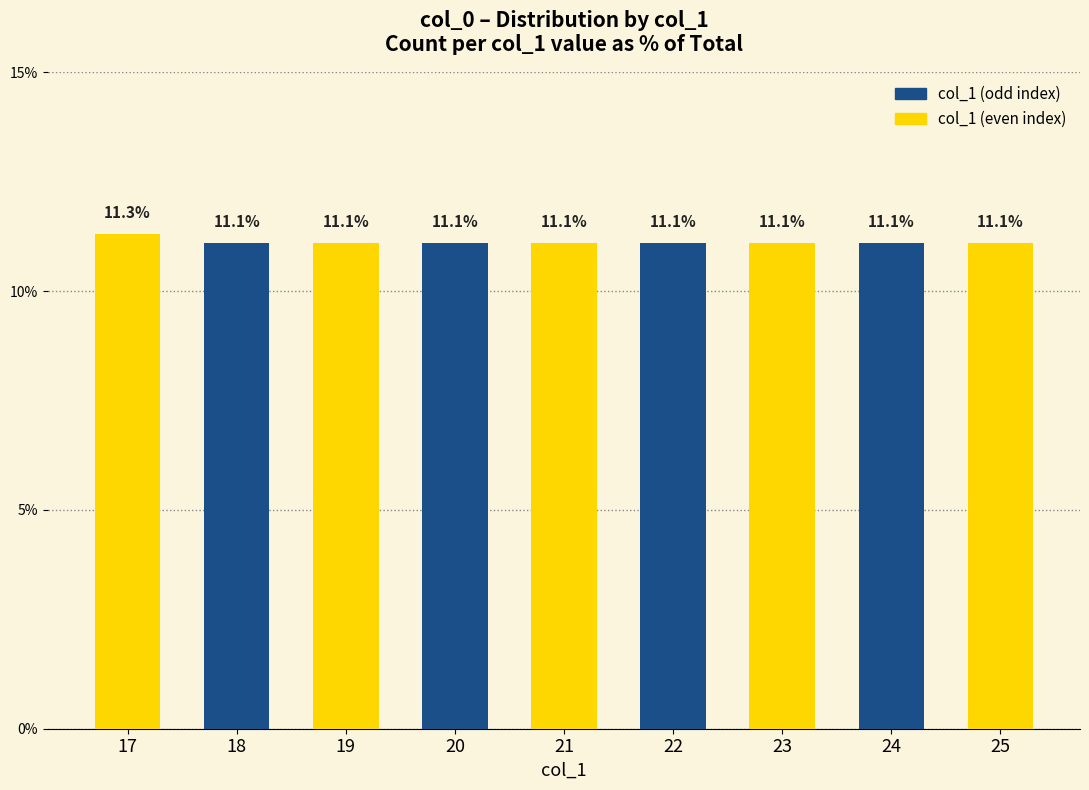

What is the greatest value displayed?

11.3